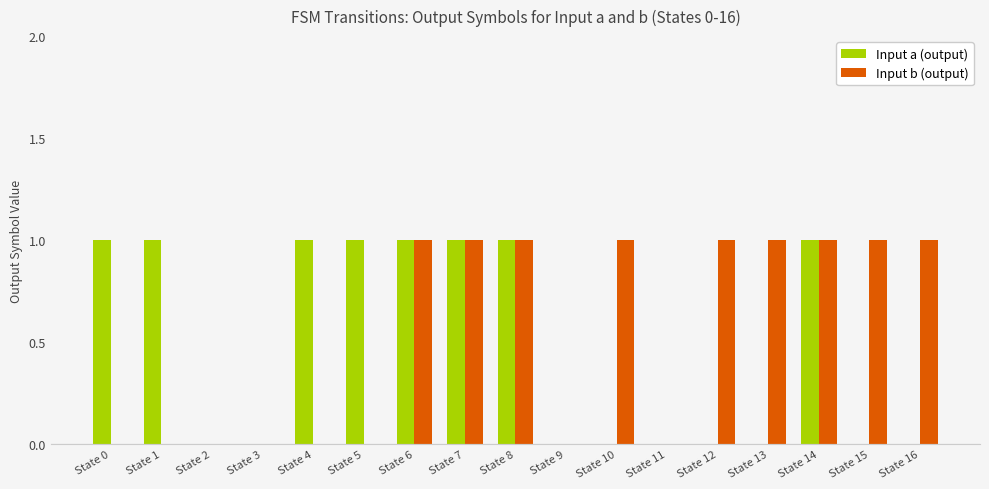

What are all the series names shown in the legend?

Input a (output), Input b (output)